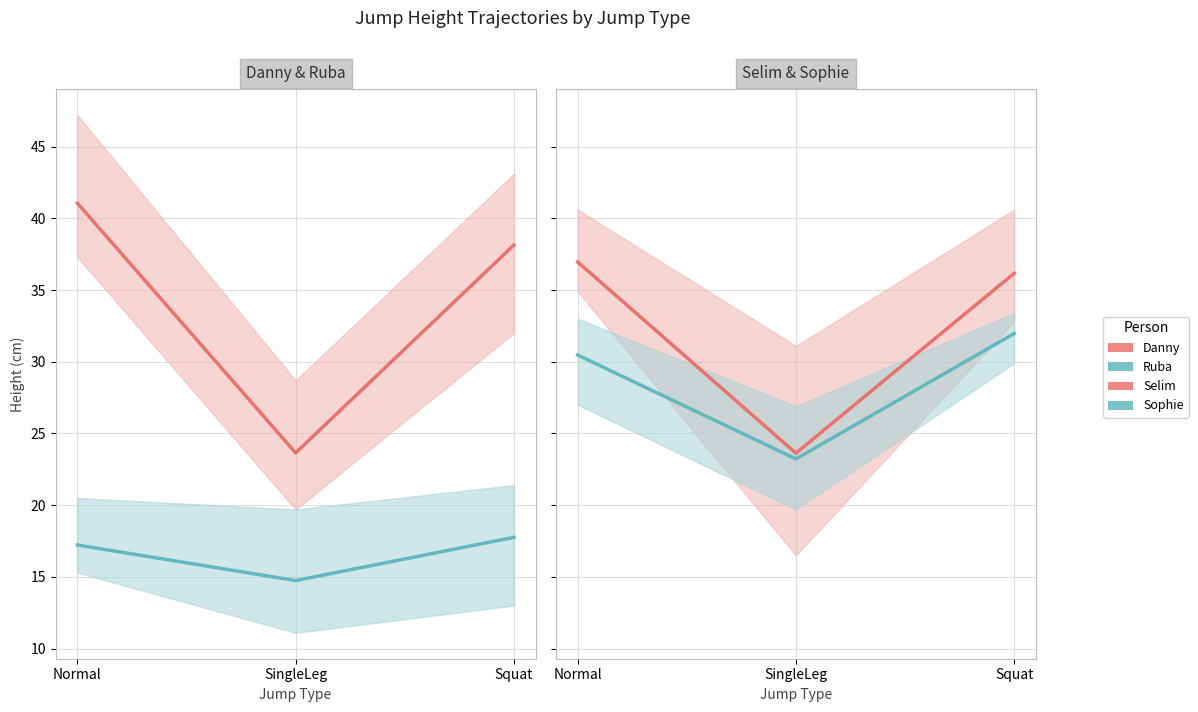

Which series has the widest spread of values?

Danny